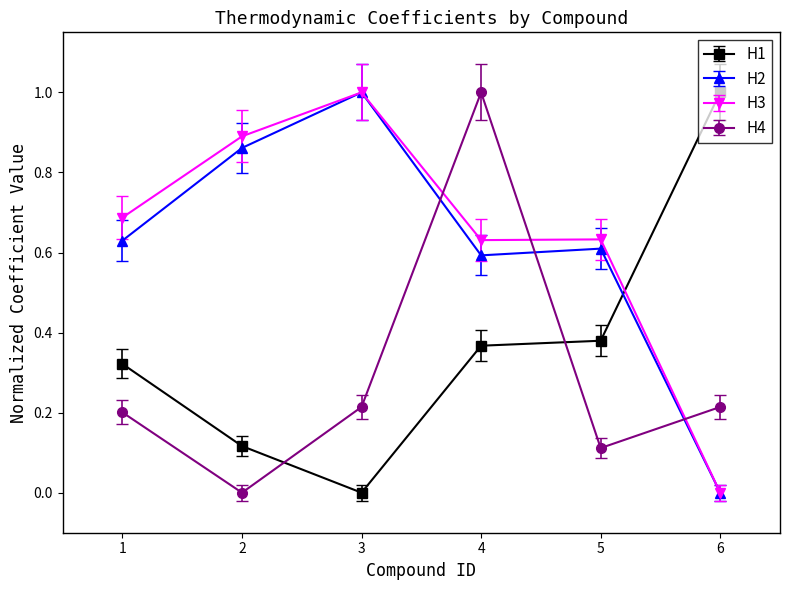

What is the sum of the H4 values at 4 and 6?

1.2